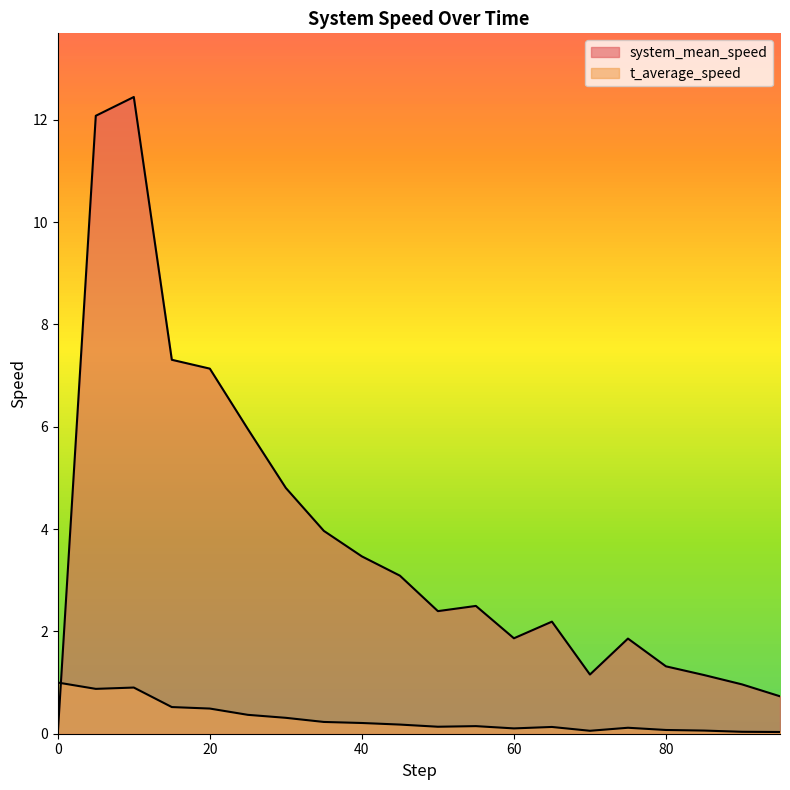

What is the spread (max minus min) of values at 80?

1.2